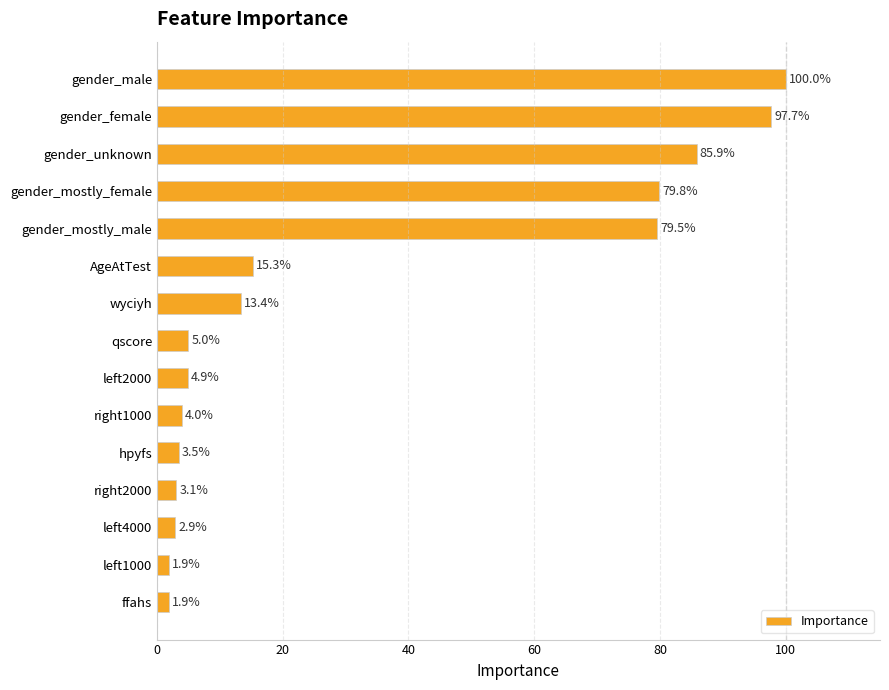

How many data points does each series have?

15